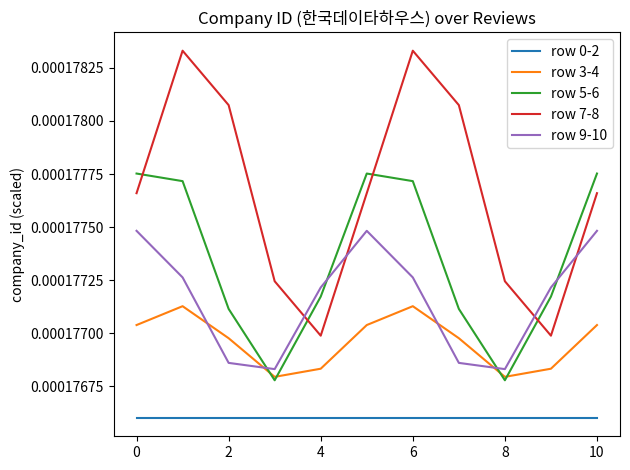

Which series ends up on top after the final intersection of row 7-8 and row 5-6?

row 5-6